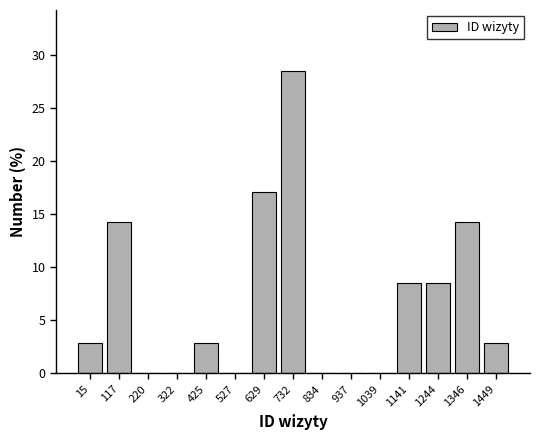

Reading left to right, transcribe all the data shown in this chart.

15=2.9	117=14.3	220=0.0	322=0.0	425=2.9	527=0.0	629=17.1	732=28.6	834=0.0	937=0.0	1039=0.0	1141=8.6	1244=8.6	1346=14.3	1449=2.9